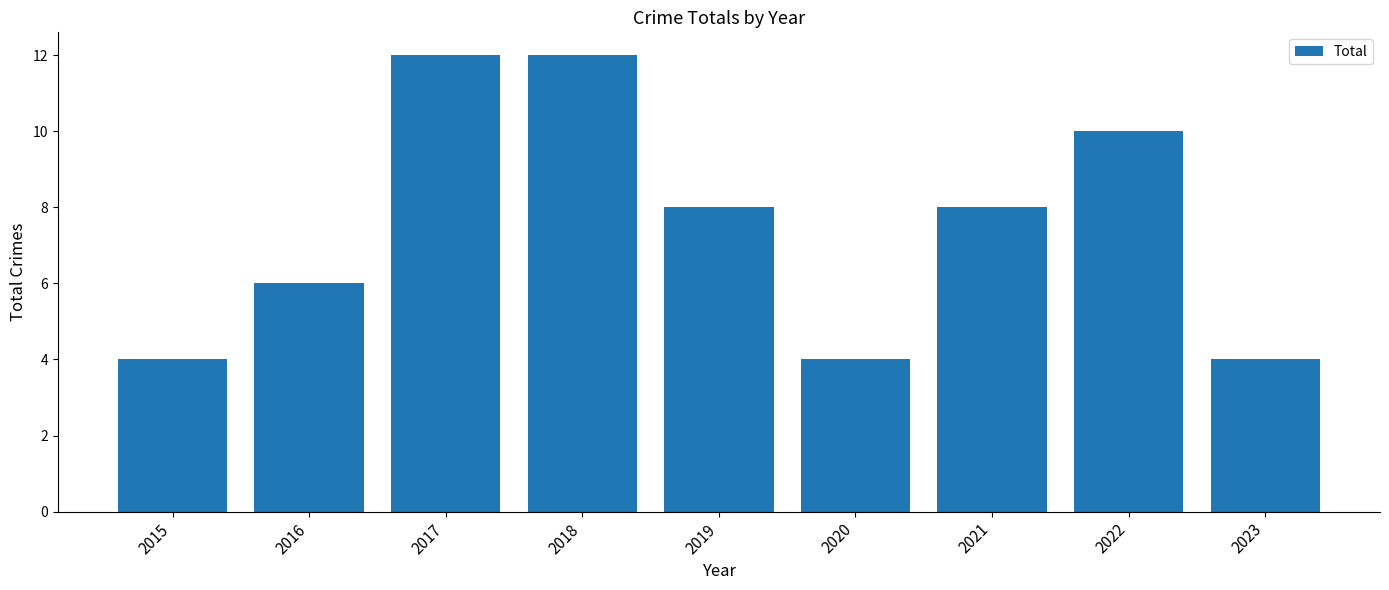

Reading right to left, what are all the values shown in this chart?

4	10	8	4	8	12	12	6	4